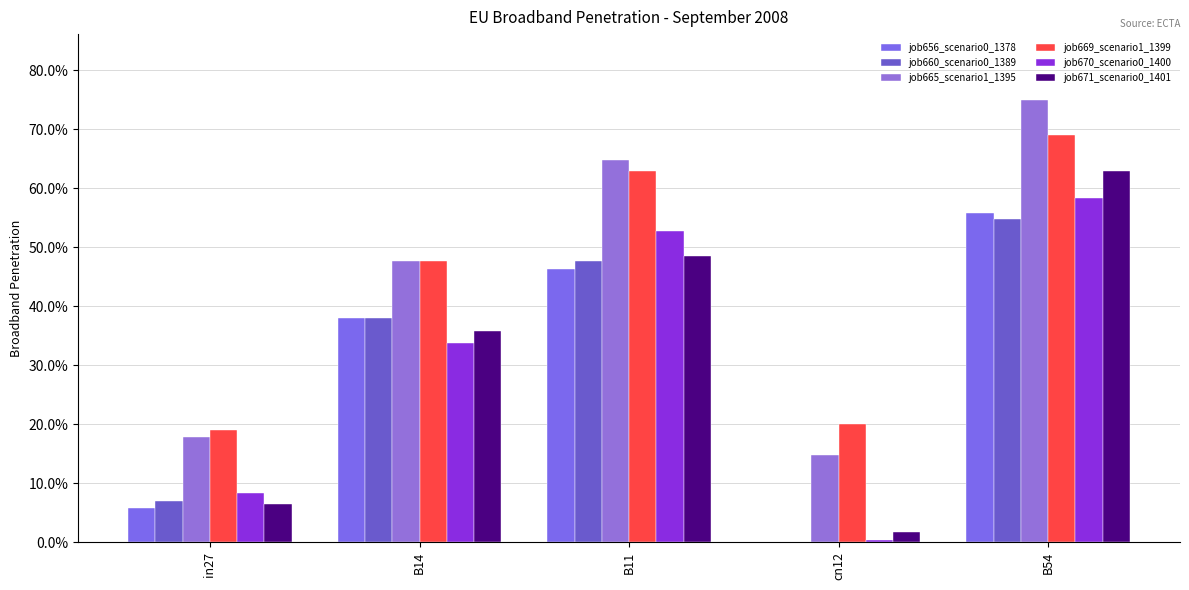

What is the difference between the maximum and minimum values in the job656_scenario0_1378 series?

0.6